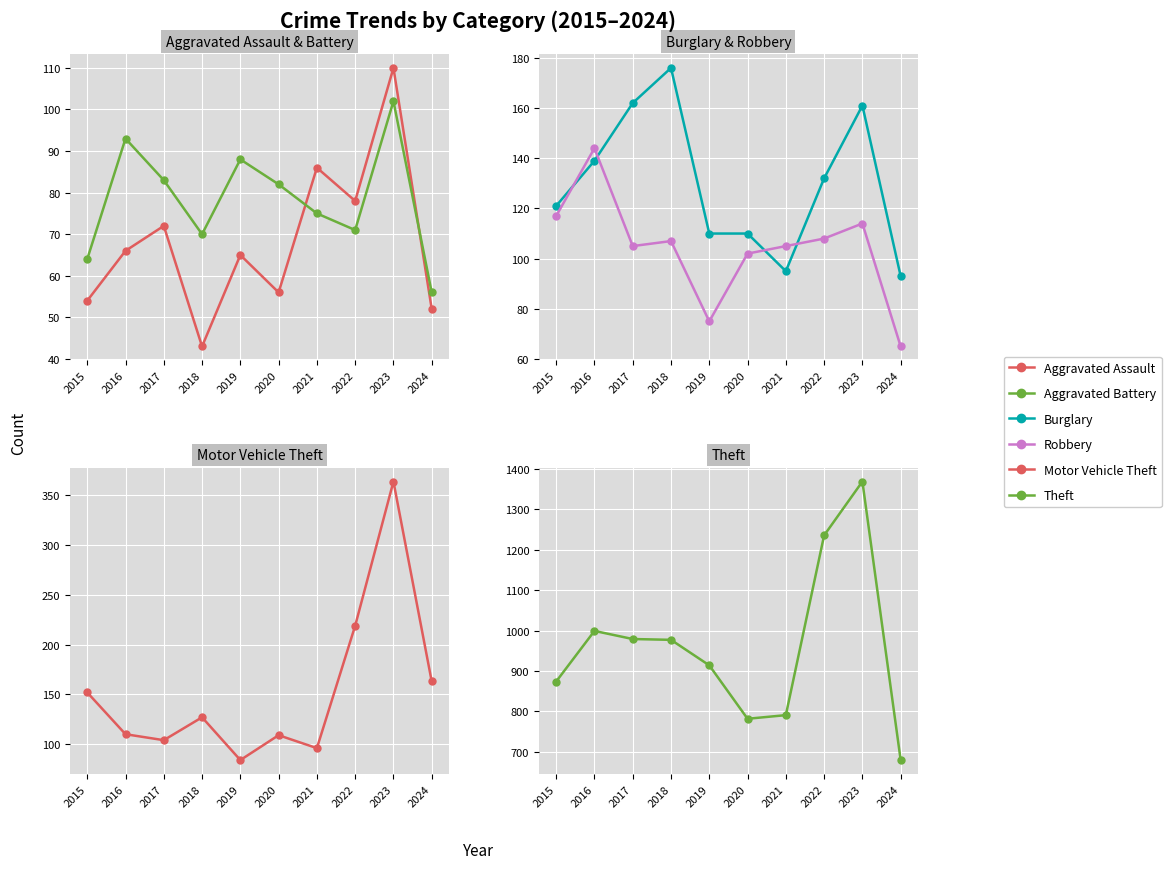

How many distinct data groups are displayed?

6